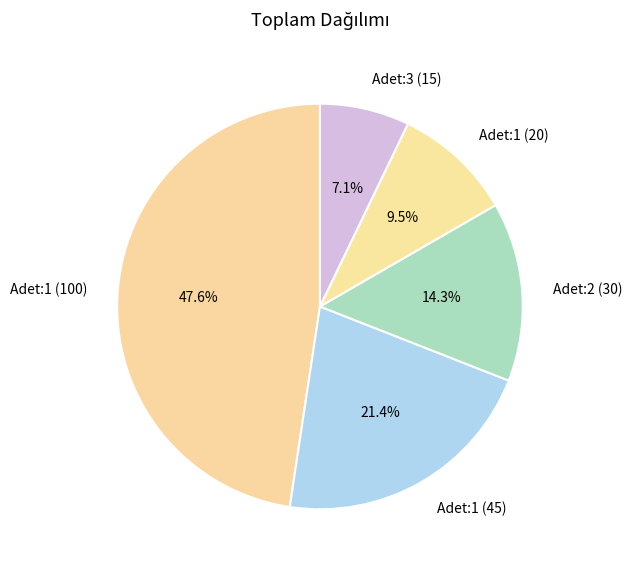

To the nearest percent, what portion does Adet:3 (15) represent?

7%